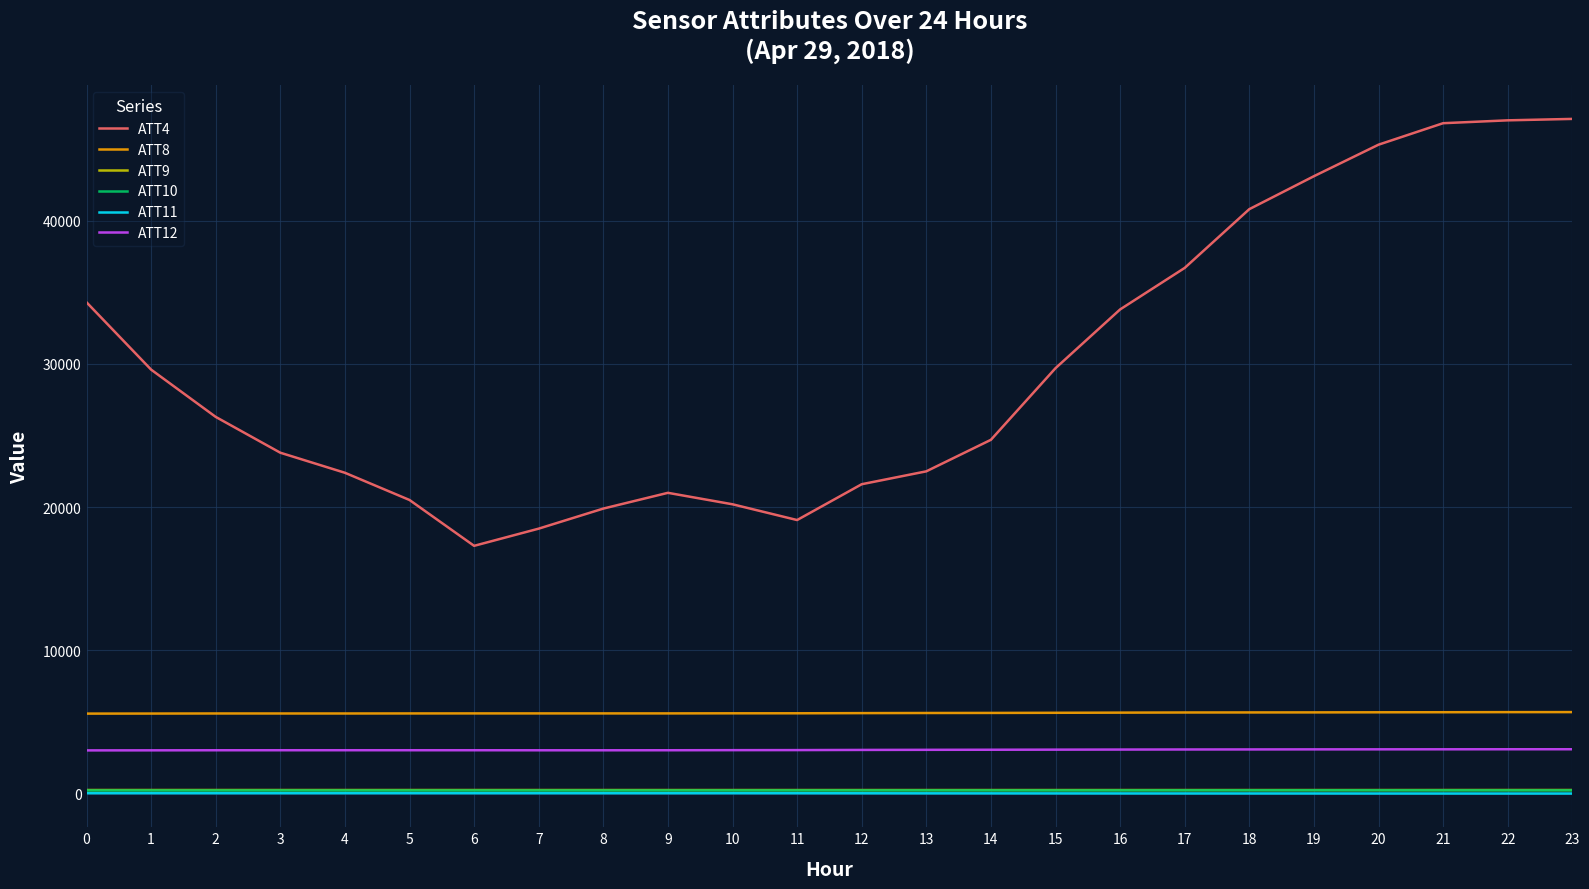

The value of ATT8 at 21 is 9499.9. True or false?

False